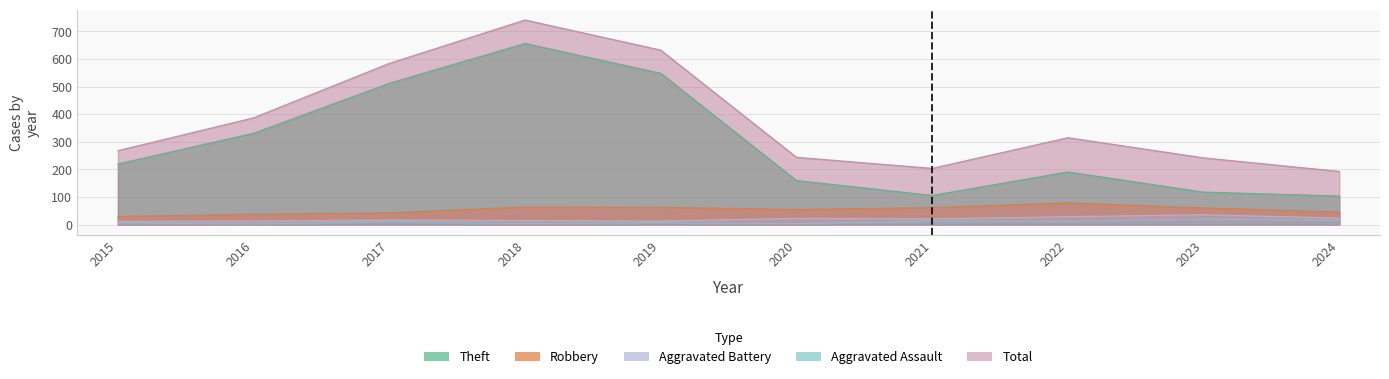

True or false: Robbery and Total intersect in this chart.

False